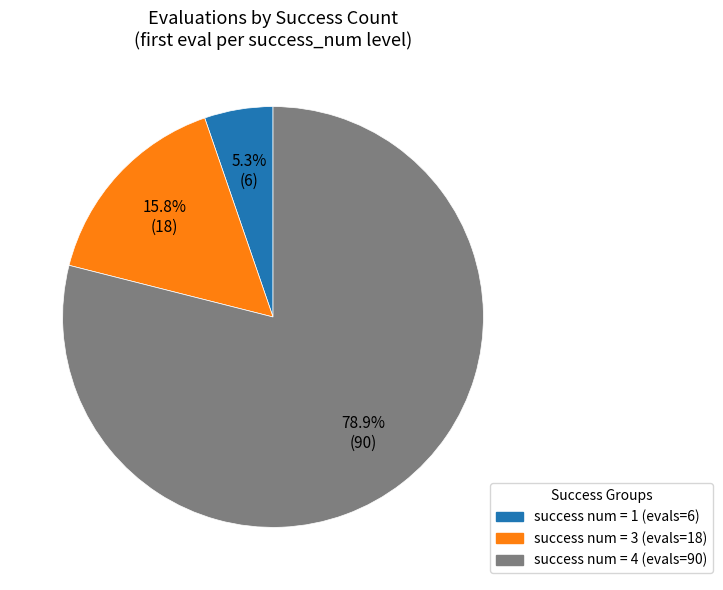

Does any single category account for the majority?

Yes